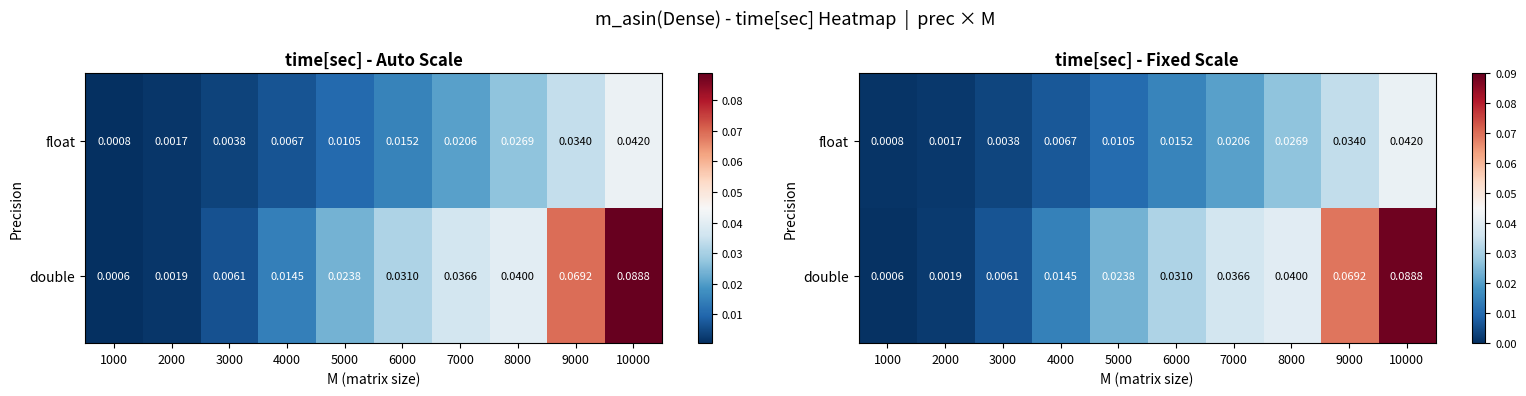

At how many categories does at least one series exceed 0?

10